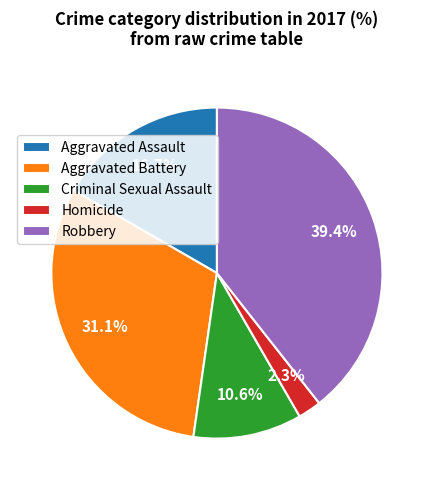

Which has a higher value, Aggravated Assault or Homicide?

Aggravated Assault